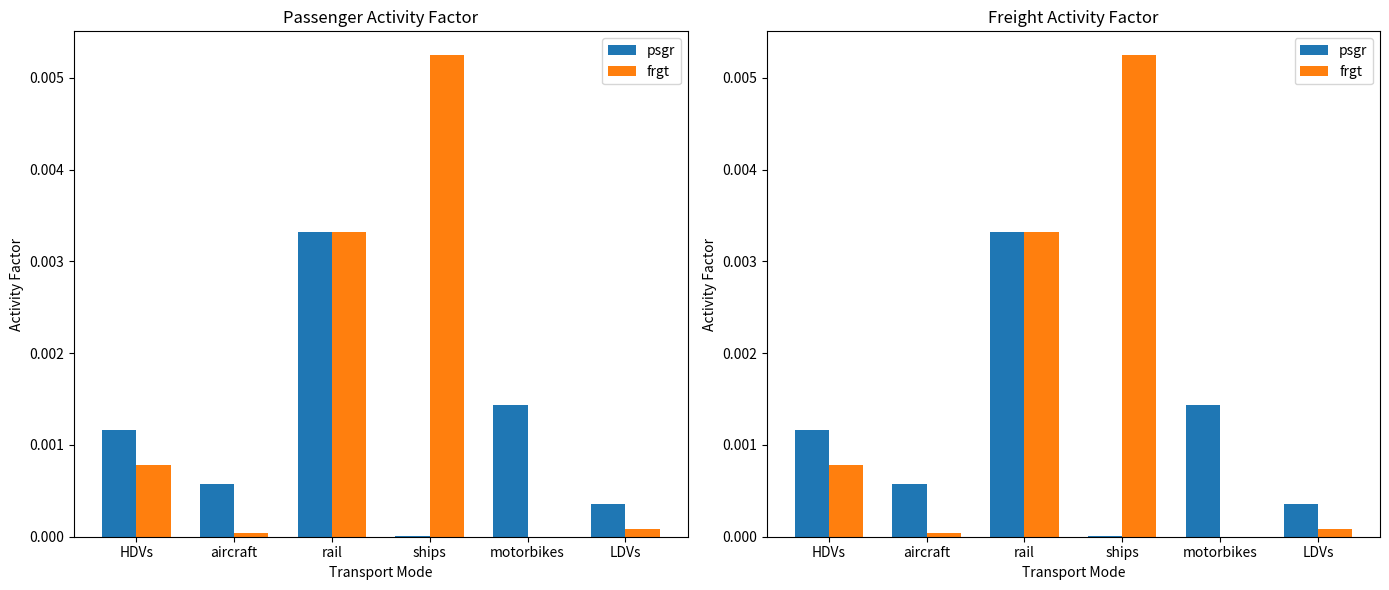

Where is frgt nearest to the value 0?

motorbikes